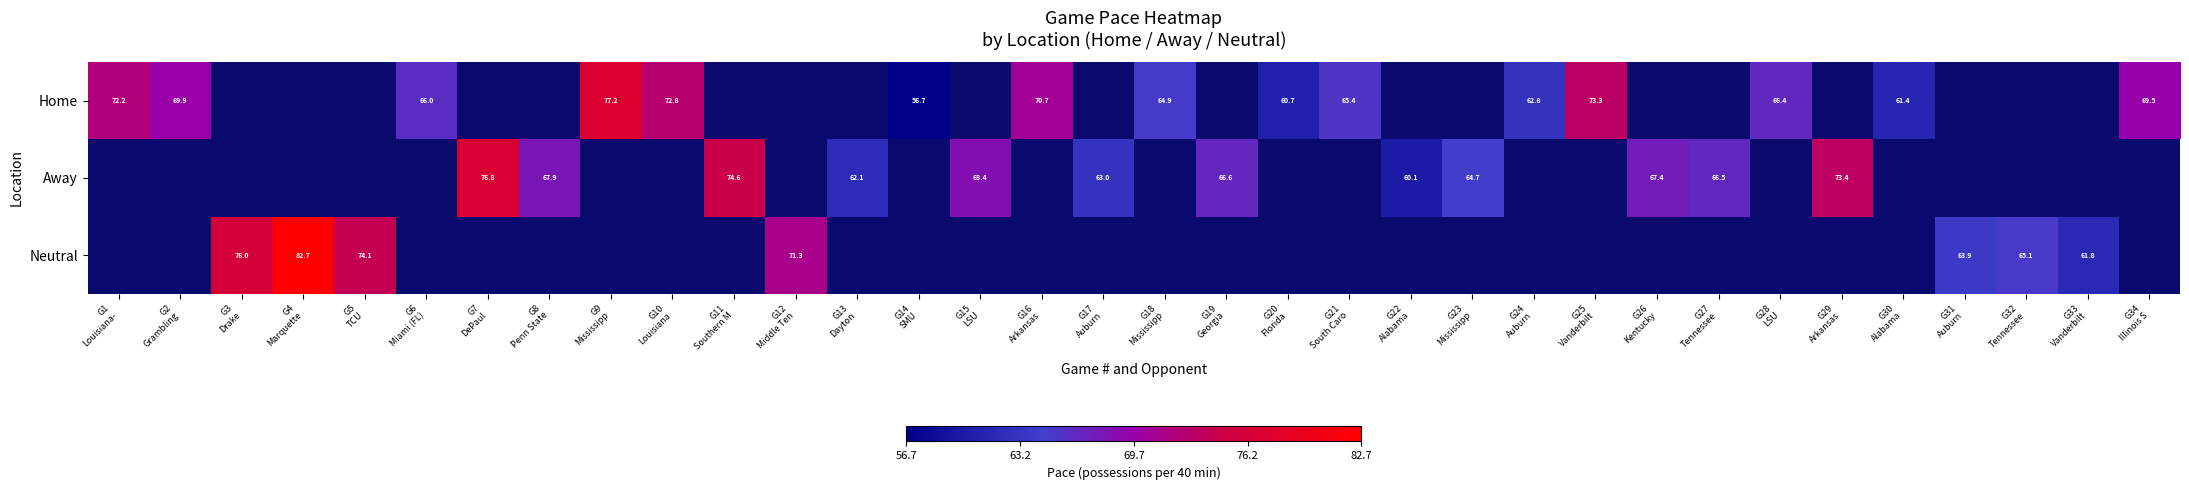

Read the Home value at G2 Grambling.

69.9